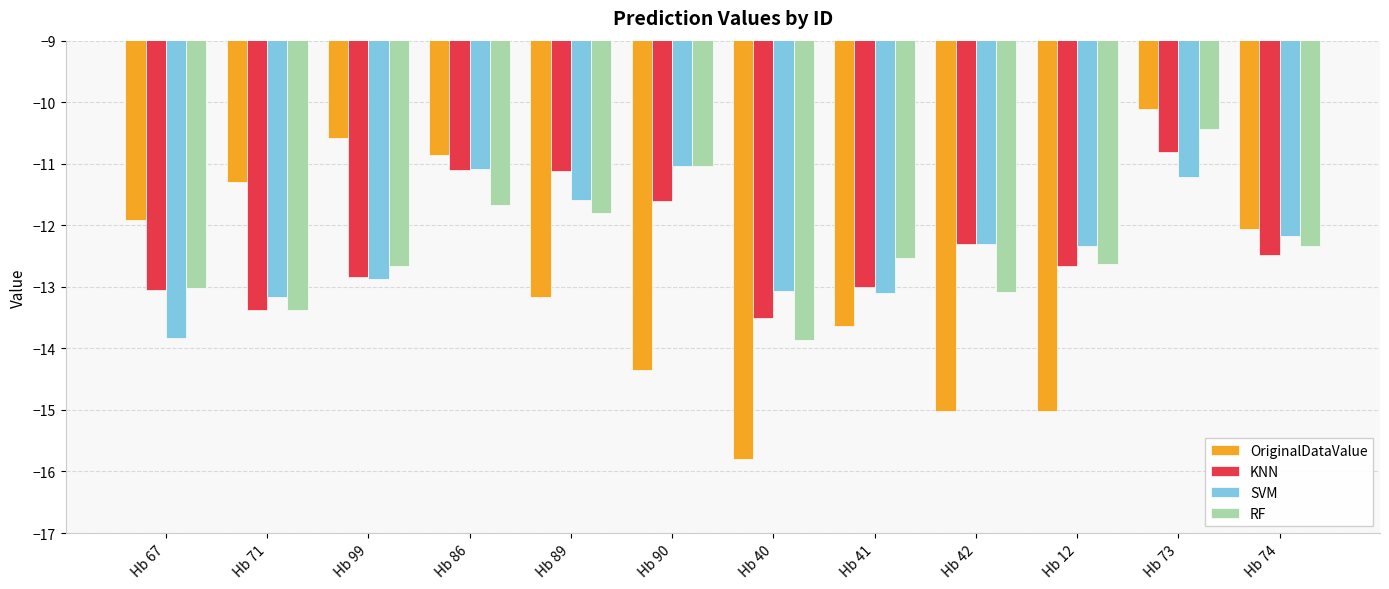

How many values in the RF series are below -12?

8